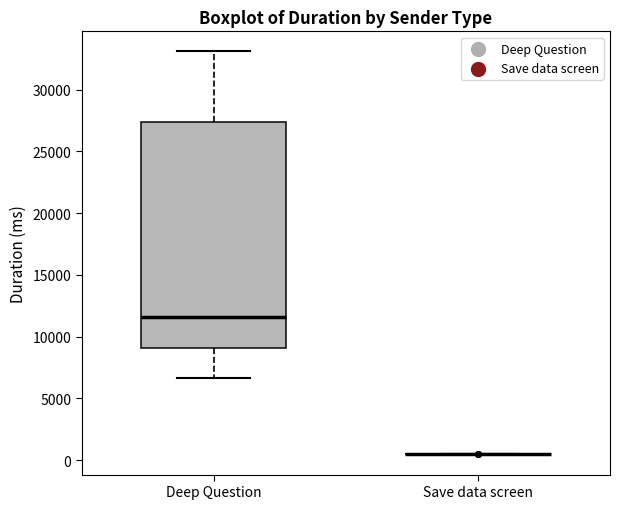

Reading left to right, transcribe this box plot: for each box, give where its median line is, the range the box spans, and where its two whiskers end, as read against the y-axis. The values are not printed on the chart, so give them approximately, as read against the axis.

Deep Question: median 11500, box 9000 to 27500, whiskers 6500 to 33000
Save data screen: box collapsed to a line at 500, whiskers 500 to 500